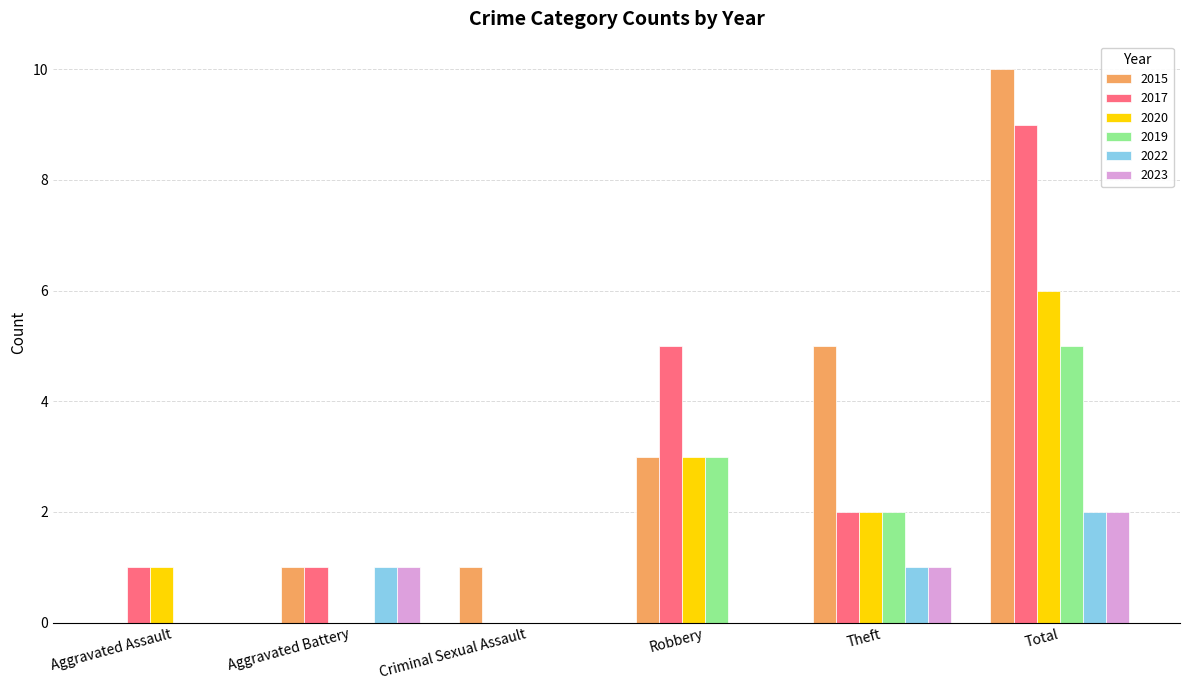

Between Aggravated Battery and Theft, which series saw the biggest shift?

2015